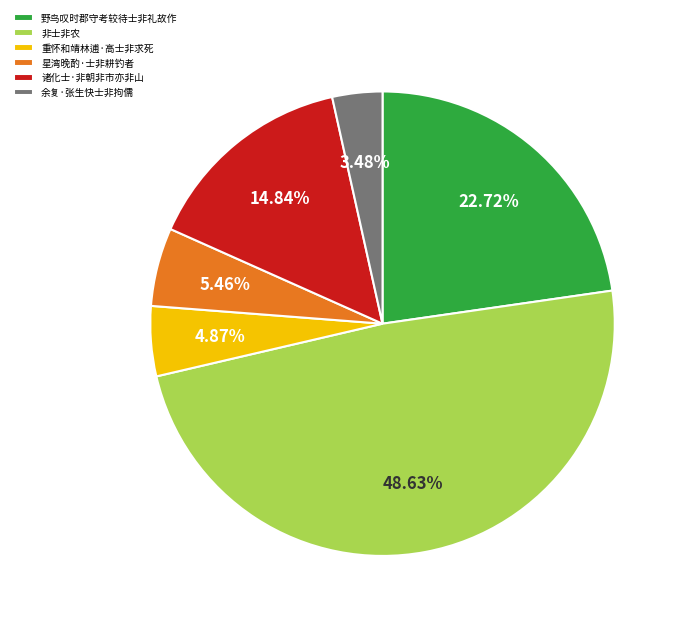

How many slices are in this pie chart?

6